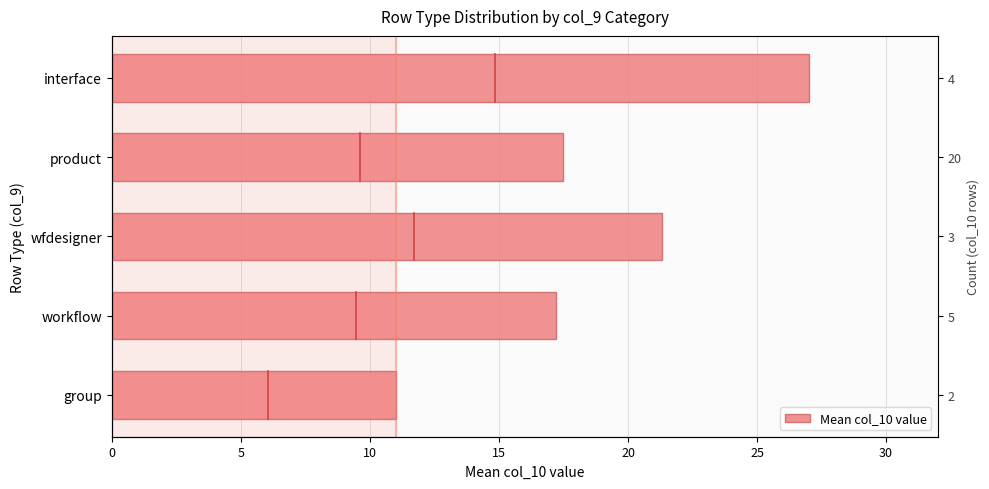

What is the difference between the values at product and workflow?

0.3